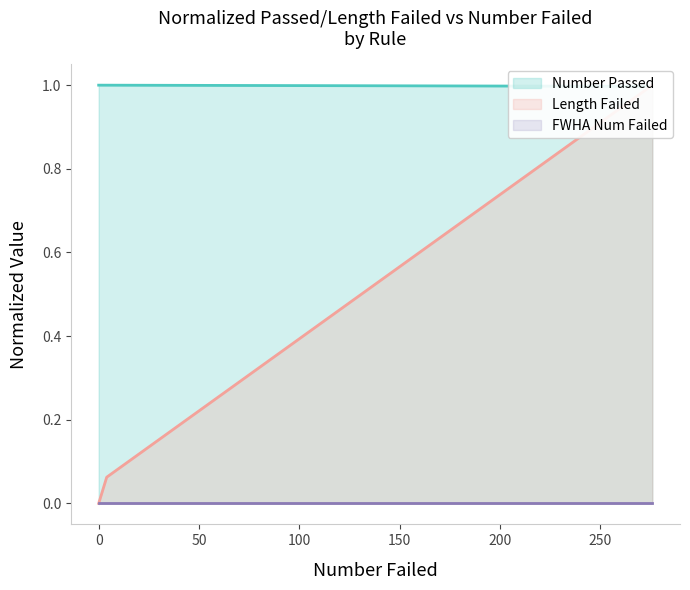

Count the number of categories in the chart.

19